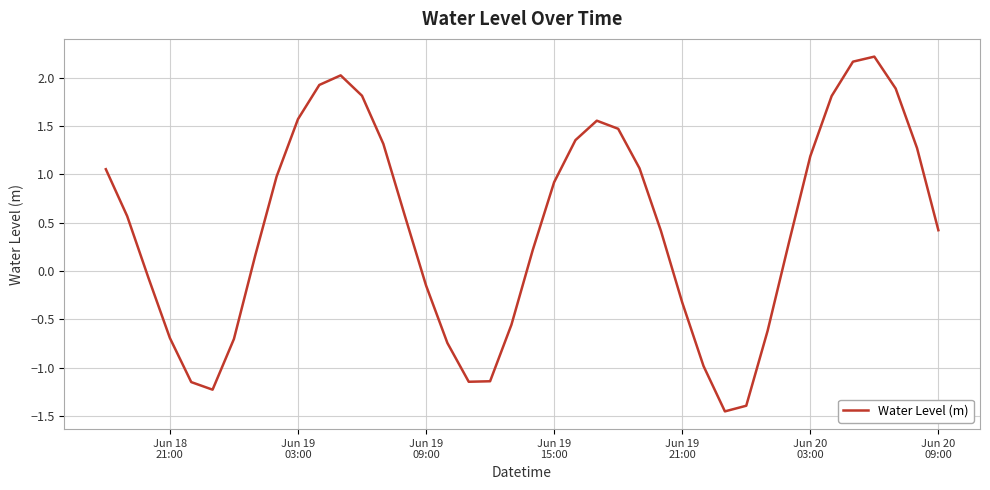

What is the difference between the maximum and minimum values?

3.7